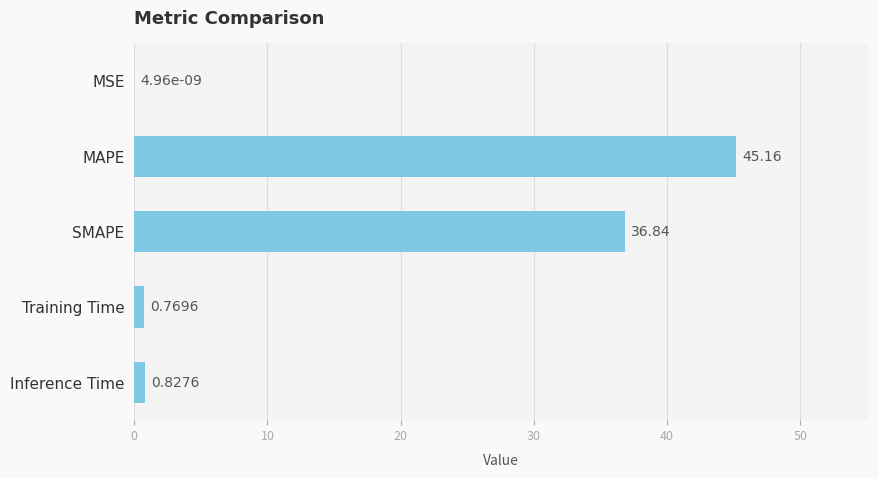

Which category has the highest value across all series?

MAPE